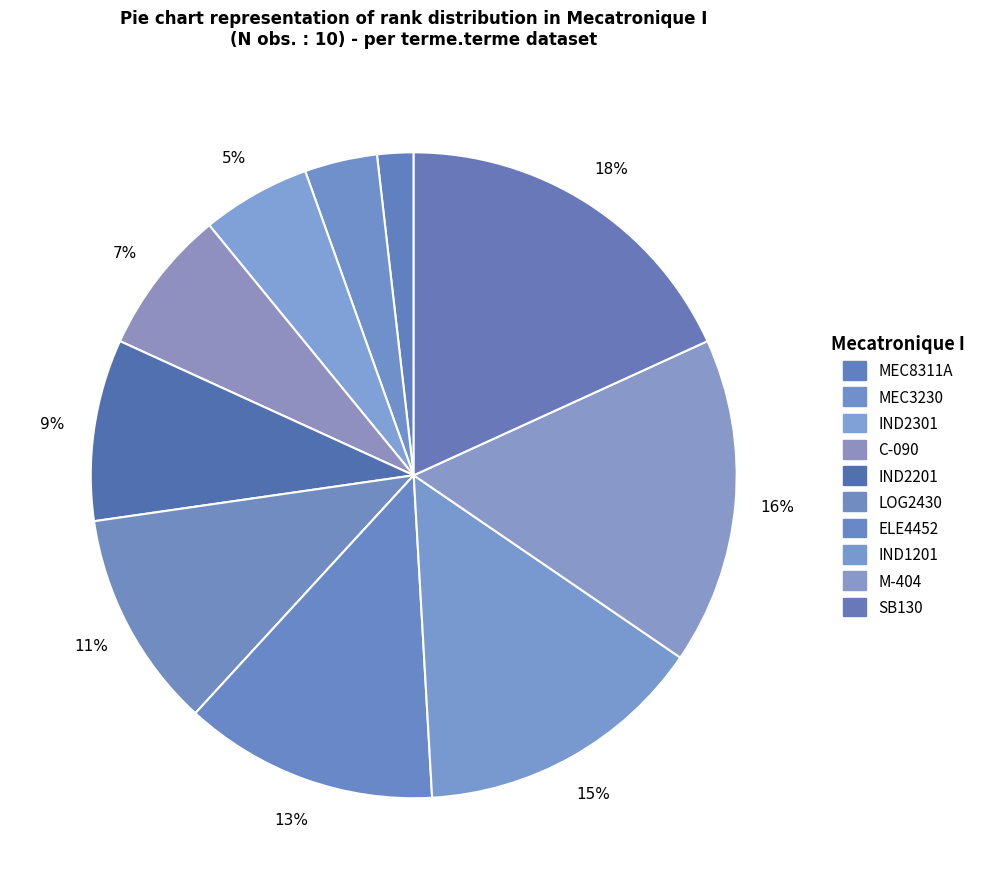

How many segments does this pie chart have?

10